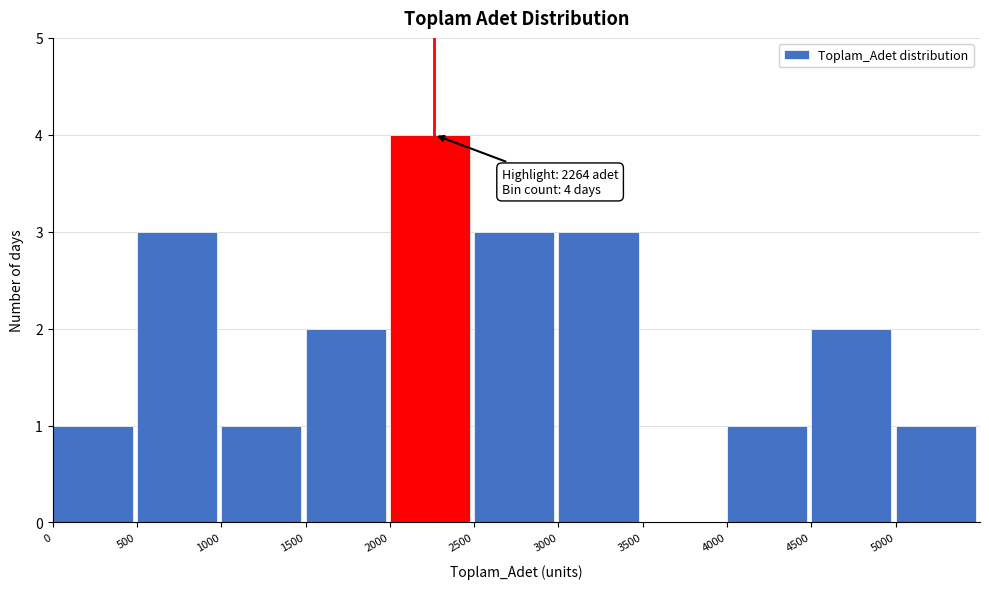

Over which range of the x-axis is the bar tallest?

2000 to 2500